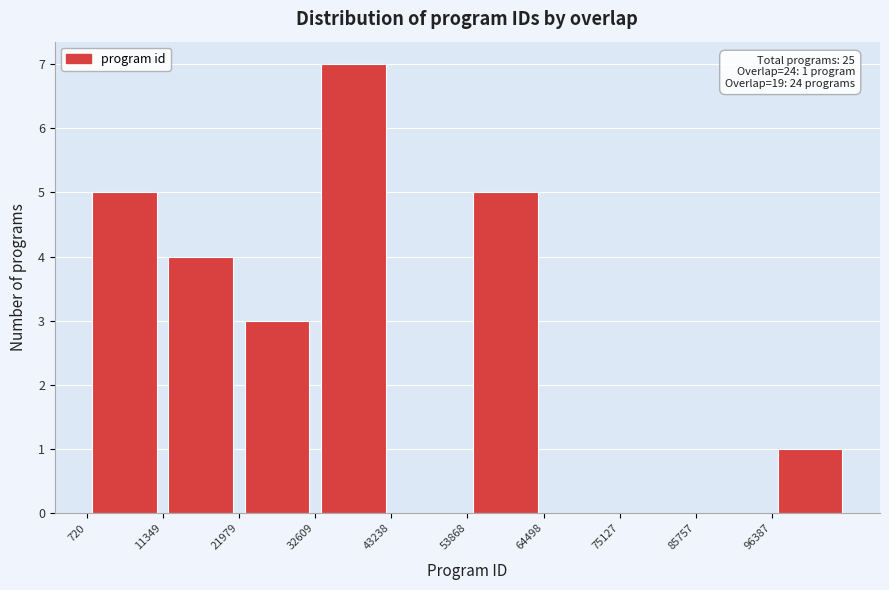

Which range on the x-axis has the tallest bar?

32000 to 44000